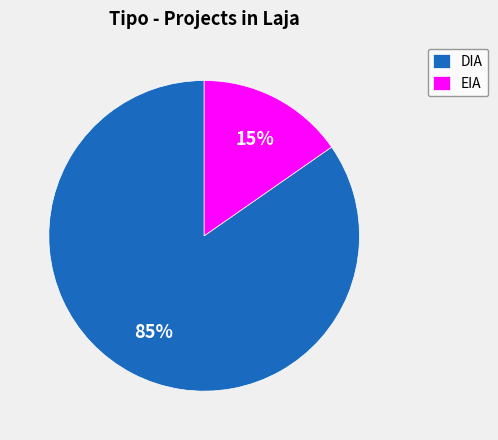

True or false: EIA accounts for 22% of the total.

False